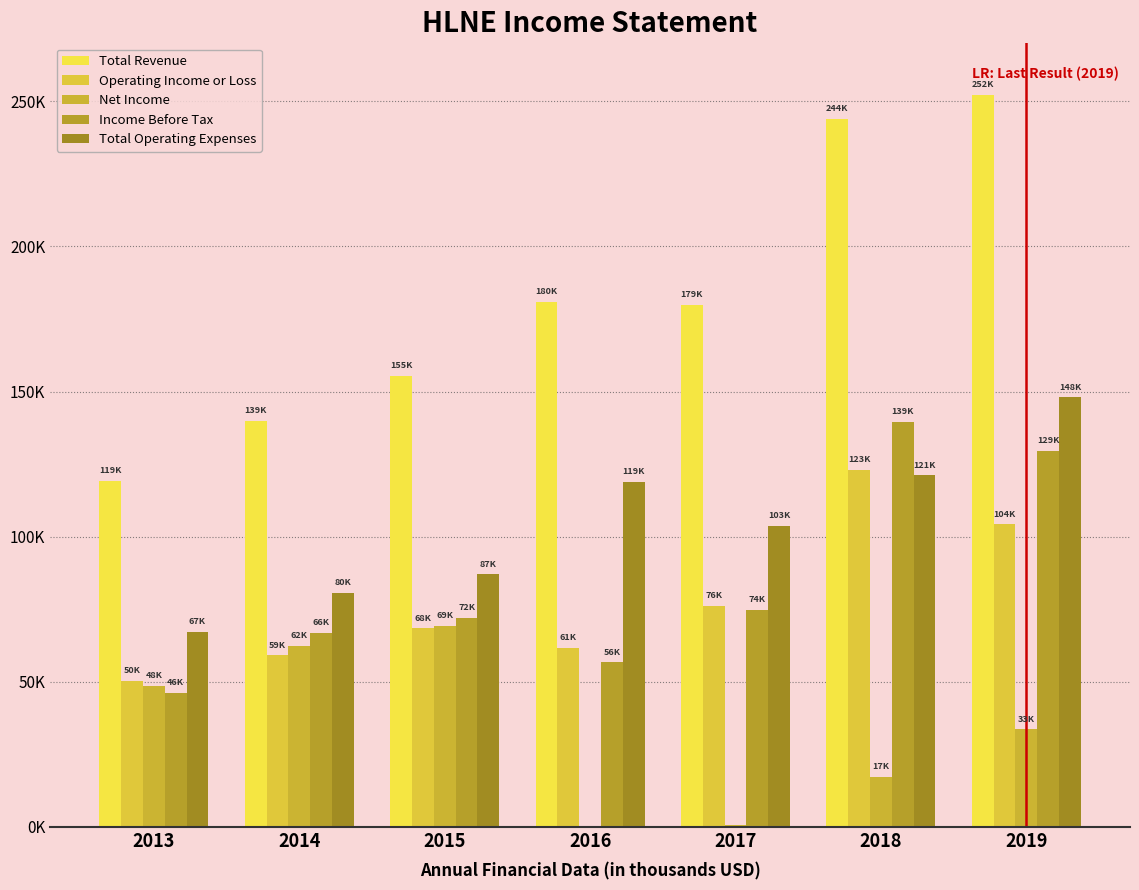

Reading right to left, extract all data points from this chart.

Total Revenue: 252200	244000	179800	180800	155400	139800	119200
Operating Income or Loss: 104200	123000	76100	61800	68400	59100	50200
Net Income: 33600	17300	600	0	69300	62500	48700
Income Before Tax: 129600	139600	74800	56700	72000	66900	46100
Total Operating Expenses: 148000	121100	103700	119000	87000	80700	67100